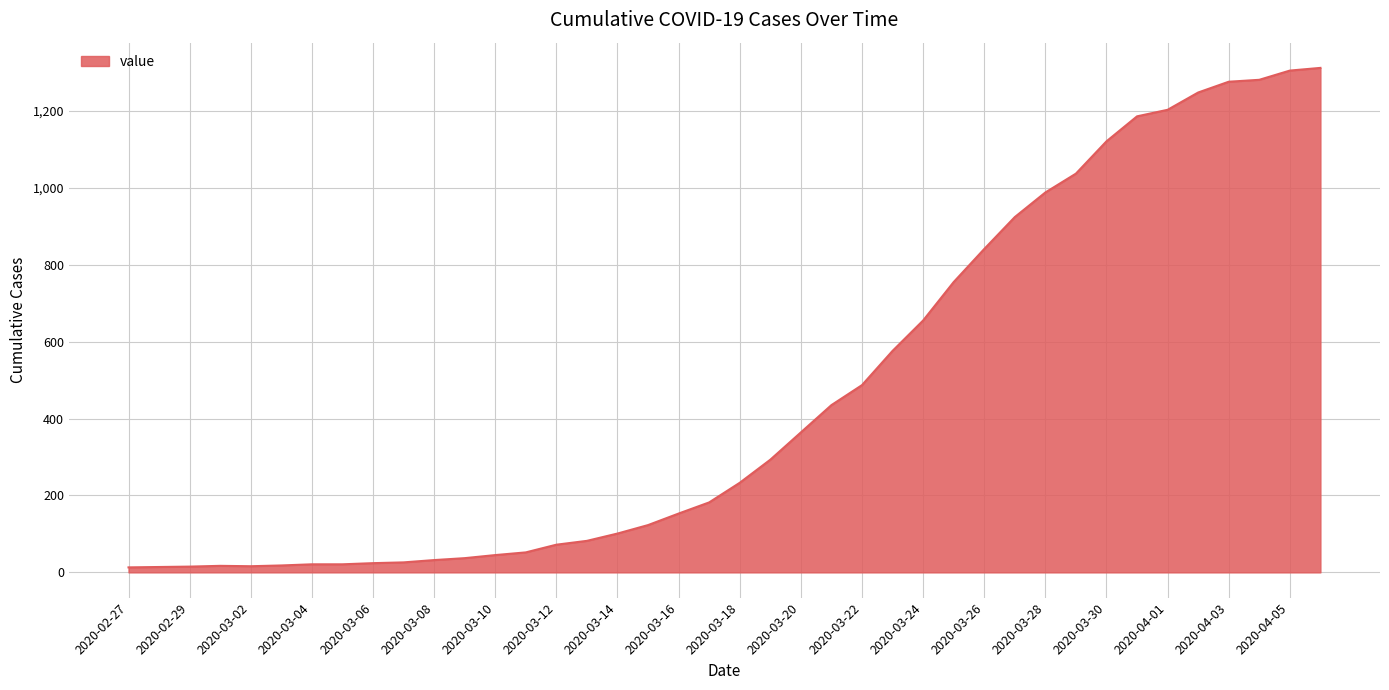

What is the maximum value shown in the chart?

1312